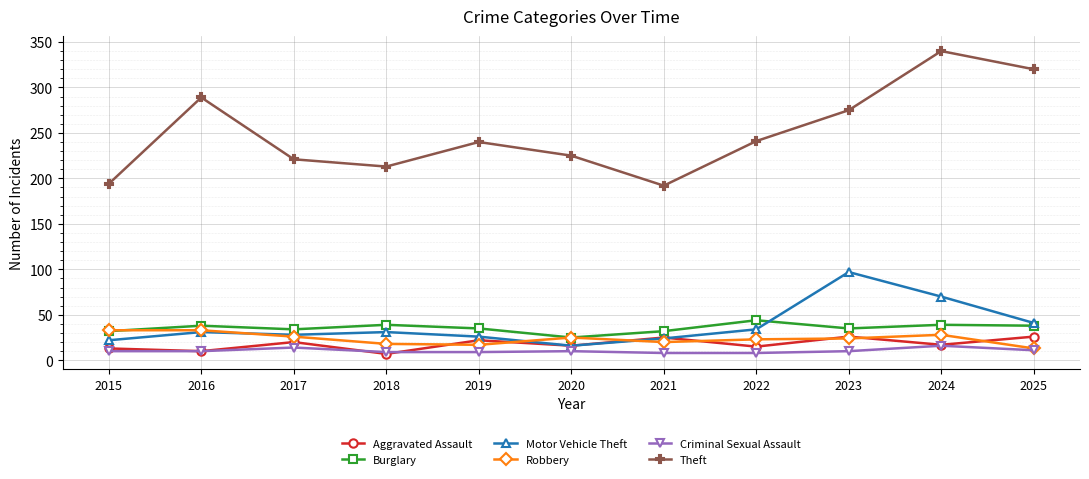

Between 2021 and 2024, which series saw the biggest shift?

Theft